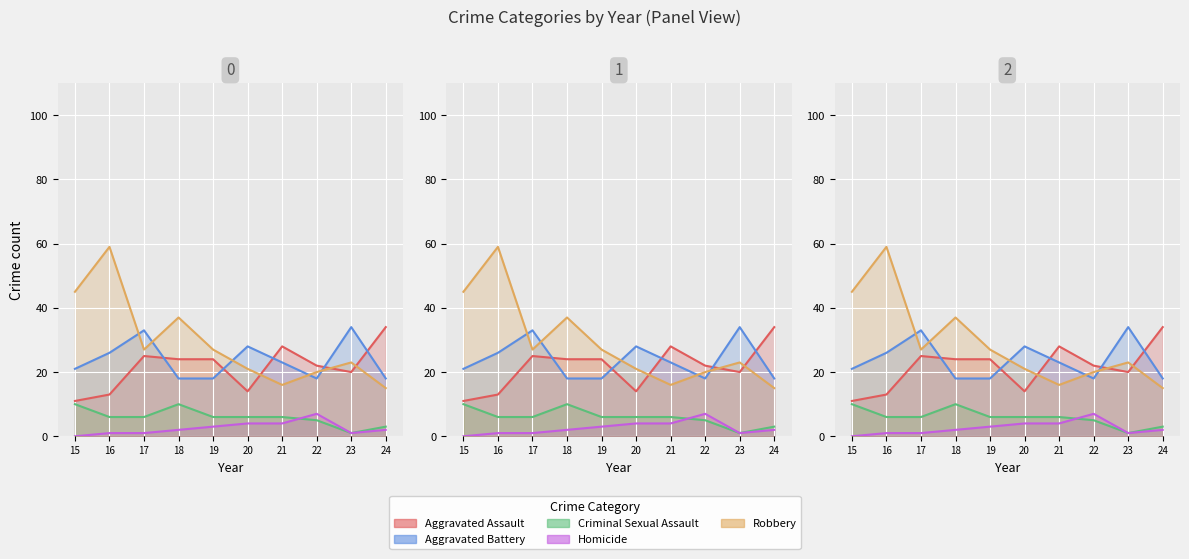

Reading right to left, transcribe all the data shown in this chart.

Aggravated Assault: 34	20	22	28	14	24	24	25	13	11
Aggravated Battery: 18	34	18	23	28	18	18	33	26	21
Criminal Sexual Assault: 3	1	5	6	6	6	10	6	6	10
Homicide: 2	1	7	4	4	3	2	1	1	0
Robbery: 15	23	20	16	21	27	37	27	59	45